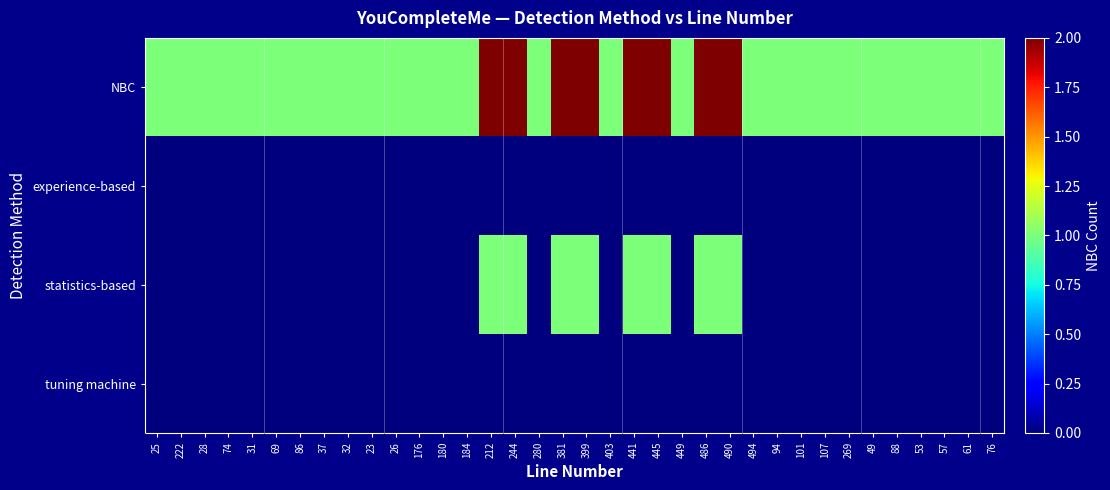

Reading left to right, list all the values displayed in this chart.

NBC: 25=1	222=1	28=1	74=1	31=1	69=1	86=1	37=1	32=1	23=1	26=1	176=1	180=1	184=1	212=2	244=2	280=1	381=2	399=2	403=1	441=2	445=2	449=1	486=2	490=2	494=1	94=1	101=1	107=1	269=1	49=1	88=1	53=1	57=1	61=1	76=1
experience-based: 25=0	222=0	28=0	74=0	31=0	69=0	86=0	37=0	32=0	23=0	26=0	176=0	180=0	184=0	212=0	244=0	280=0	381=0	399=0	403=0	441=0	445=0	449=0	486=0	490=0	494=0	94=0	101=0	107=0	269=0	49=0	88=0	53=0	57=0	61=0	76=0
statistics-based: 25=0	222=0	28=0	74=0	31=0	69=0	86=0	37=0	32=0	23=0	26=0	176=0	180=0	184=0	212=1	244=1	280=0	381=1	399=1	403=0	441=1	445=1	449=0	486=1	490=1	494=0	94=0	101=0	107=0	269=0	49=0	88=0	53=0	57=0	61=0	76=0
tuning machine: 25=0	222=0	28=0	74=0	31=0	69=0	86=0	37=0	32=0	23=0	26=0	176=0	180=0	184=0	212=0	244=0	280=0	381=0	399=0	403=0	441=0	445=0	449=0	486=0	490=0	494=0	94=0	101=0	107=0	269=0	49=0	88=0	53=0	57=0	61=0	76=0